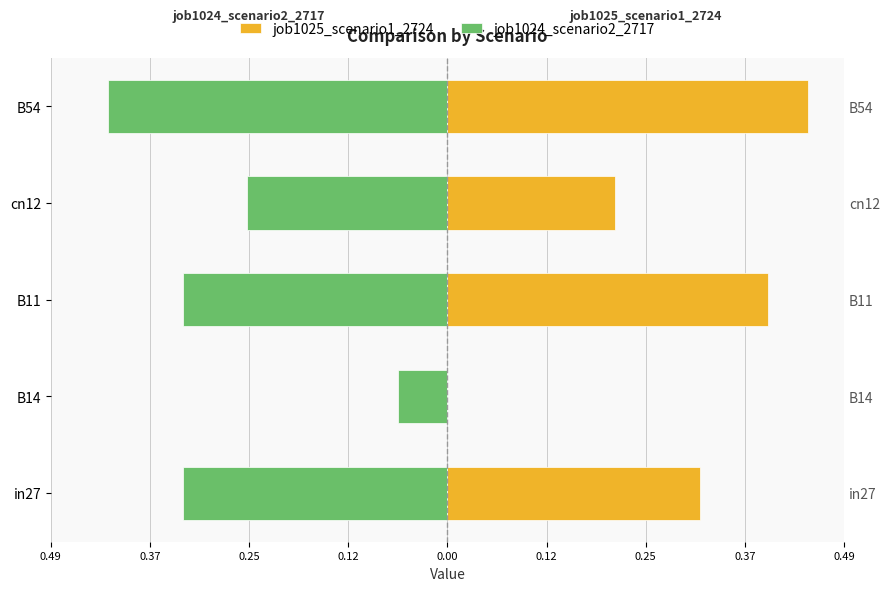

What is the value of the job1024_scenario2_2717 bar at the 5th from the left?

-0.4